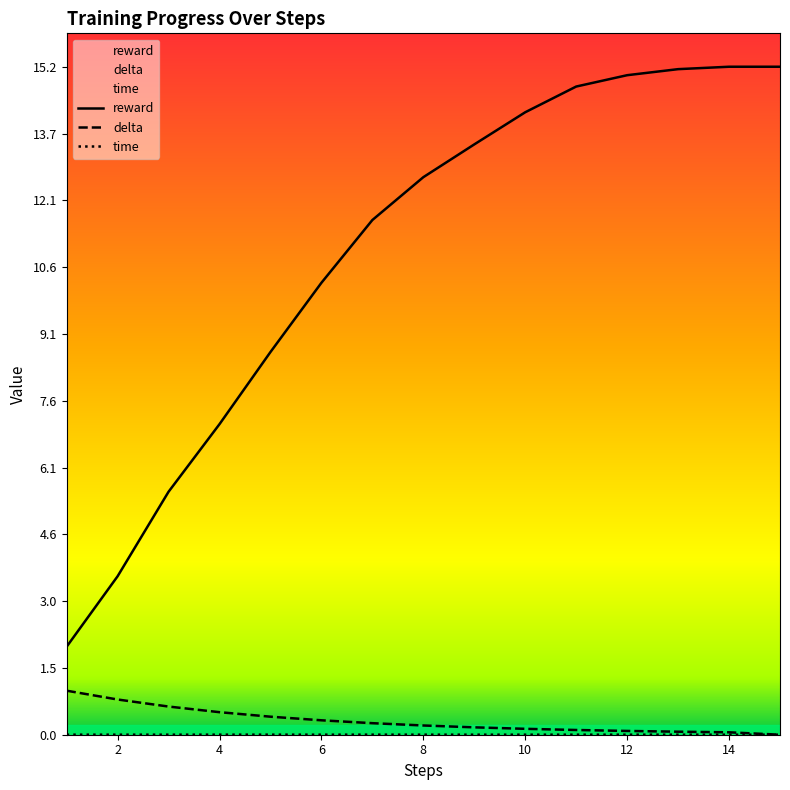

What is the value of the reward point at the 10th from the left?

14.1